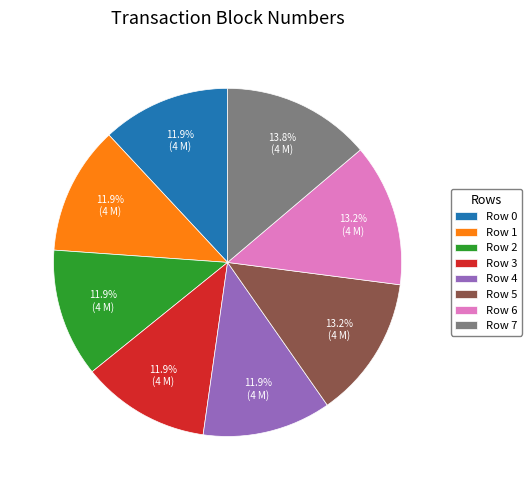

What portion of the pie excludes Row 4?

88.1%